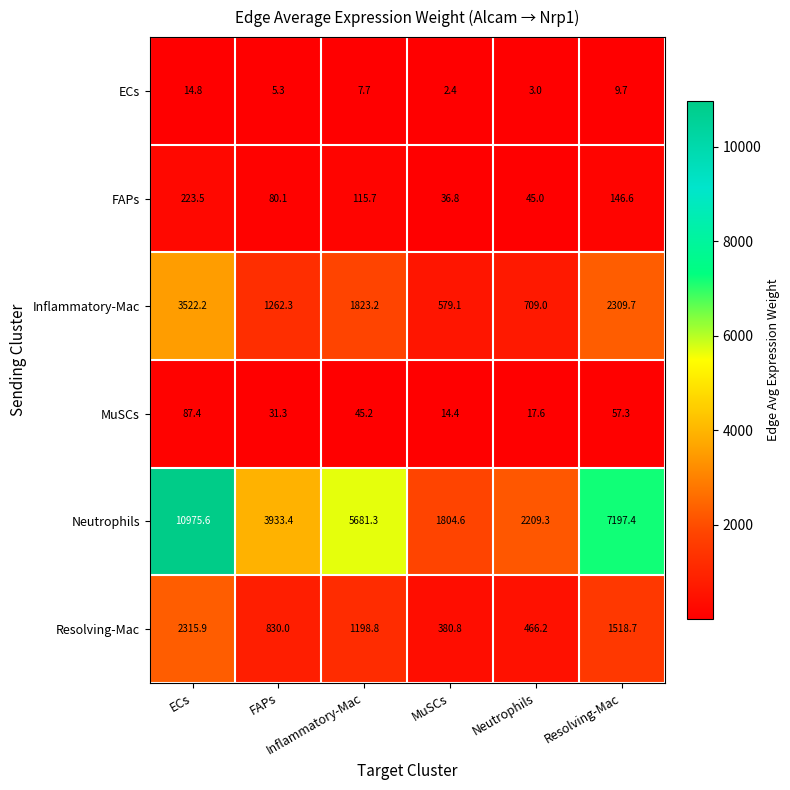

What is the maximum value shown in the chart?

10975.6